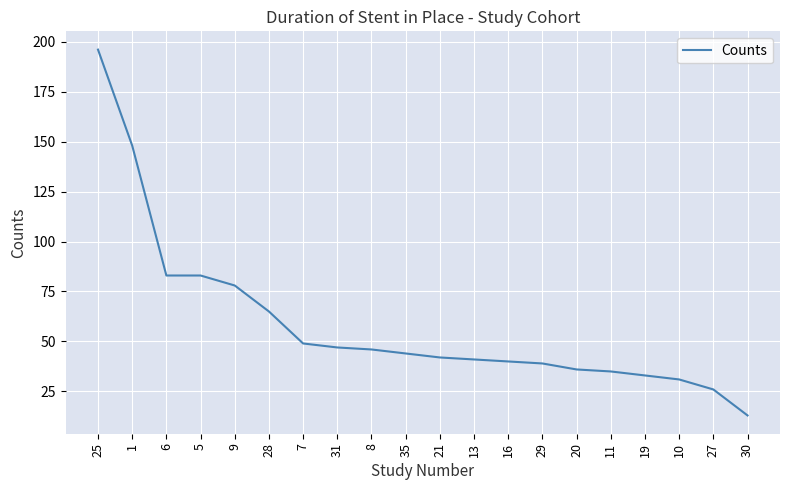

Reading left to right, extract all data points from this chart.

196	148	83	83	78	65	49	47	46	44	42	41	40	39	36	35	33	31	26	13